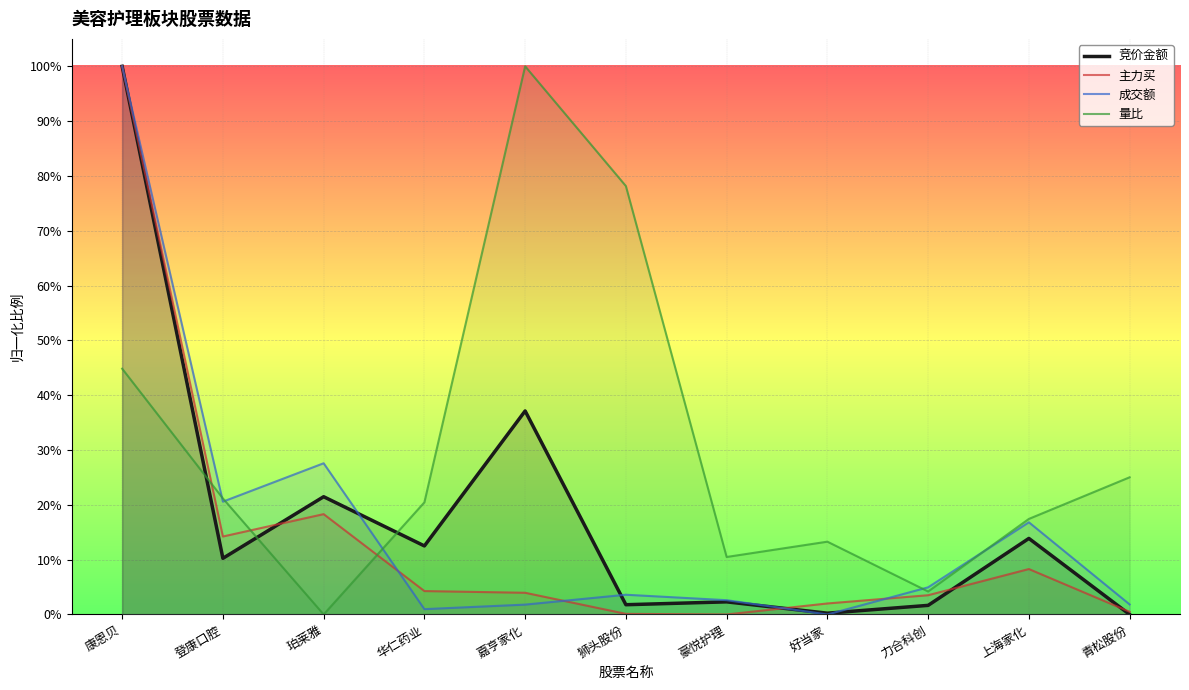

What is the difference between the maximum and minimum values in the 竞价金额 series?

1.0